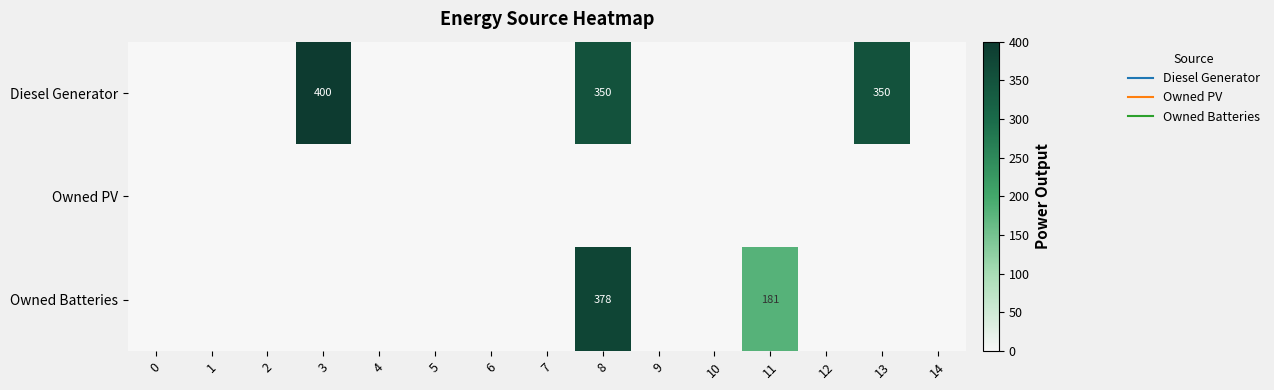

Rank the categories by Diesel Generator value from highest to lowest.

3, 8, 13, 0, 1, 2, 4, 5, 6, 7, 9, 10, 11, 12, 14